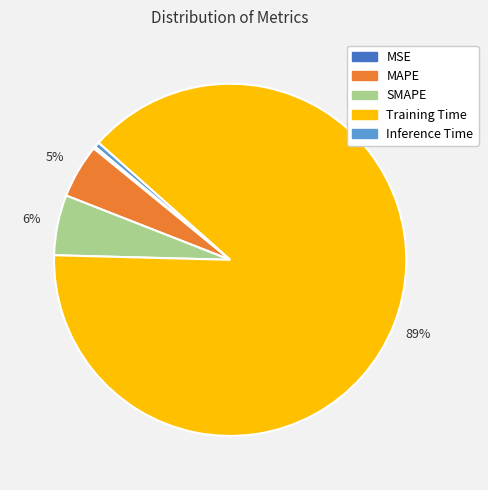

What is the largest slice in the pie chart?

Training Time